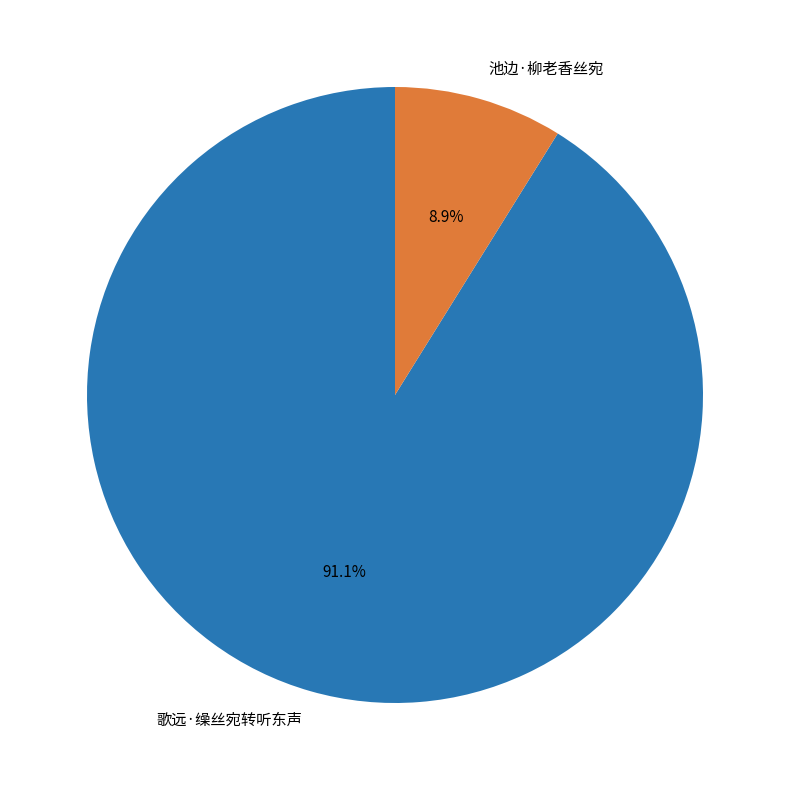

The 池边·柳老香丝宛 slice represents 9% of the pie. True or false?

True